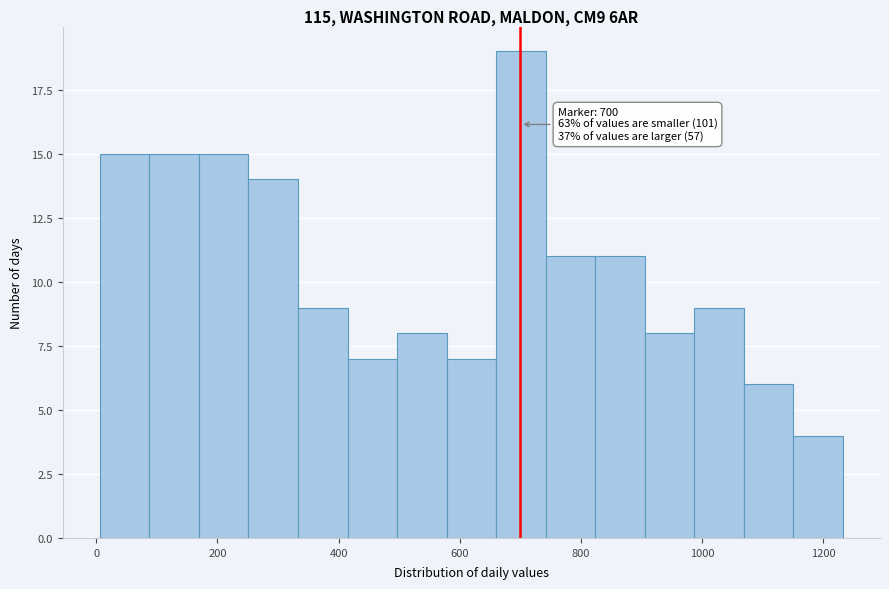

Over which range of the x-axis is the bar tallest?

660 to 740